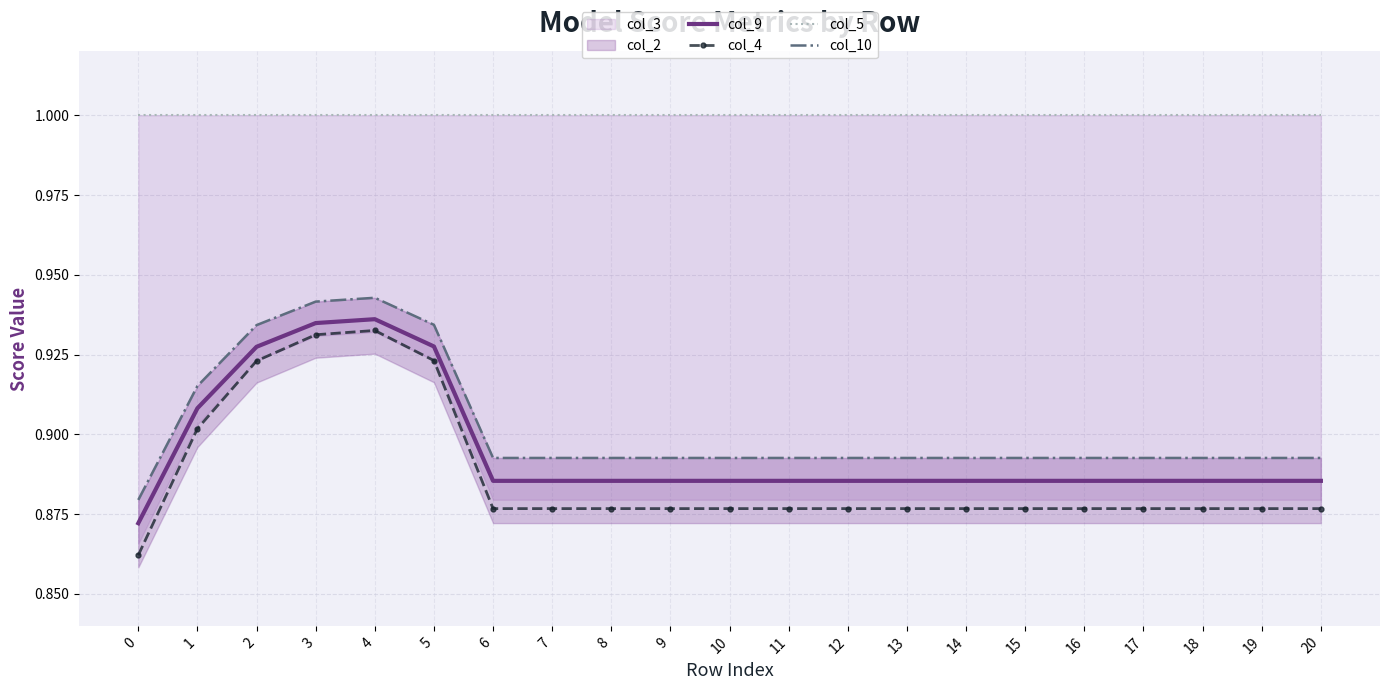

Reading right to left, extract all data points from this chart.

col_9: 20=0.9	19=0.9	18=0.9	17=0.9	16=0.9	15=0.9	14=0.9	13=0.9	12=0.9	11=0.9	10=0.9	9=0.9	8=0.9	7=0.9	6=0.9	5=0.9	4=0.9	3=0.9	2=0.9	1=0.9	0=0.9
col_4: 20=0.9	19=0.9	18=0.9	17=0.9	16=0.9	15=0.9	14=0.9	13=0.9	12=0.9	11=0.9	10=0.9	9=0.9	8=0.9	7=0.9	6=0.9	5=0.9	4=0.9	3=0.9	2=0.9	1=0.9	0=0.9
col_5: 20=1.0	19=1.0	18=1.0	17=1.0	16=1.0	15=1.0	14=1.0	13=1.0	12=1.0	11=1.0	10=1.0	9=1.0	8=1.0	7=1.0	6=1.0	5=1.0	4=1.0	3=1.0	2=1.0	1=1.0	0=1.0
col_10: 20=0.9	19=0.9	18=0.9	17=0.9	16=0.9	15=0.9	14=0.9	13=0.9	12=0.9	11=0.9	10=0.9	9=0.9	8=0.9	7=0.9	6=0.9	5=0.9	4=0.9	3=0.9	2=0.9	1=0.9	0=0.9